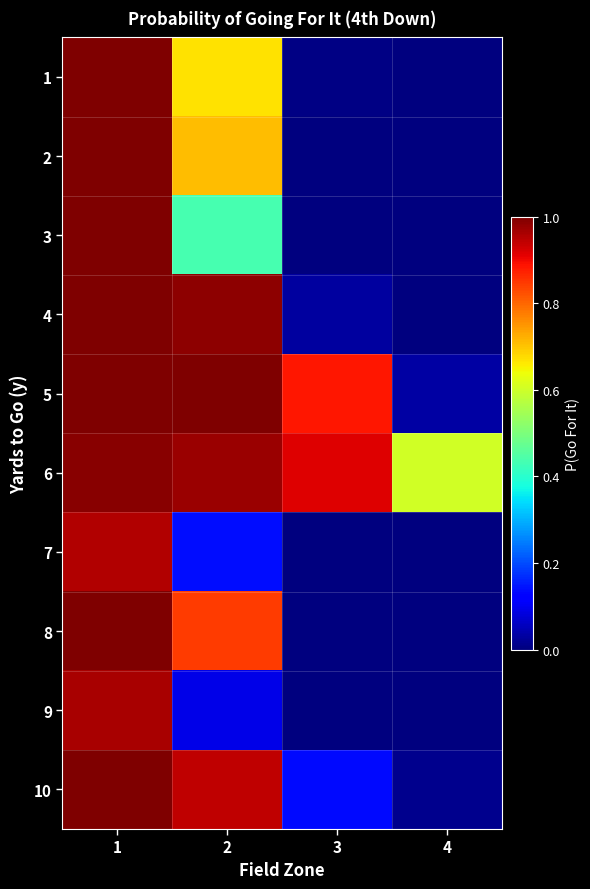

How many data points does each series have?

4